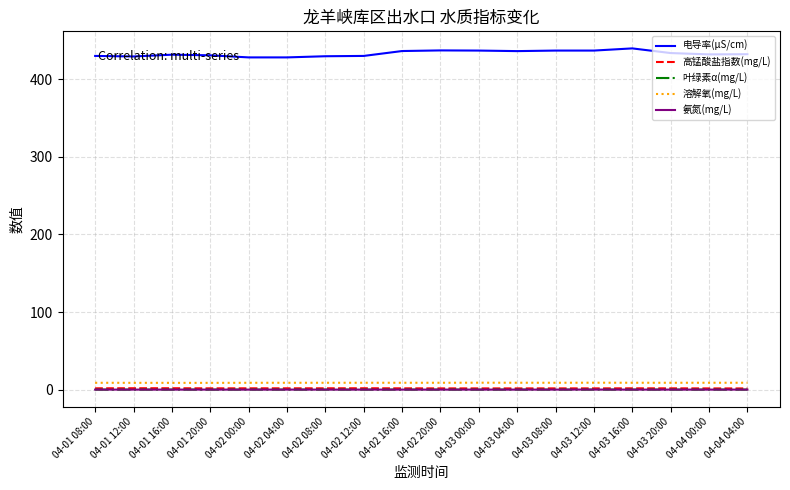

True or false: 氨氮(mg/L) has a value of 0.1 at 04-01 20:00.

True